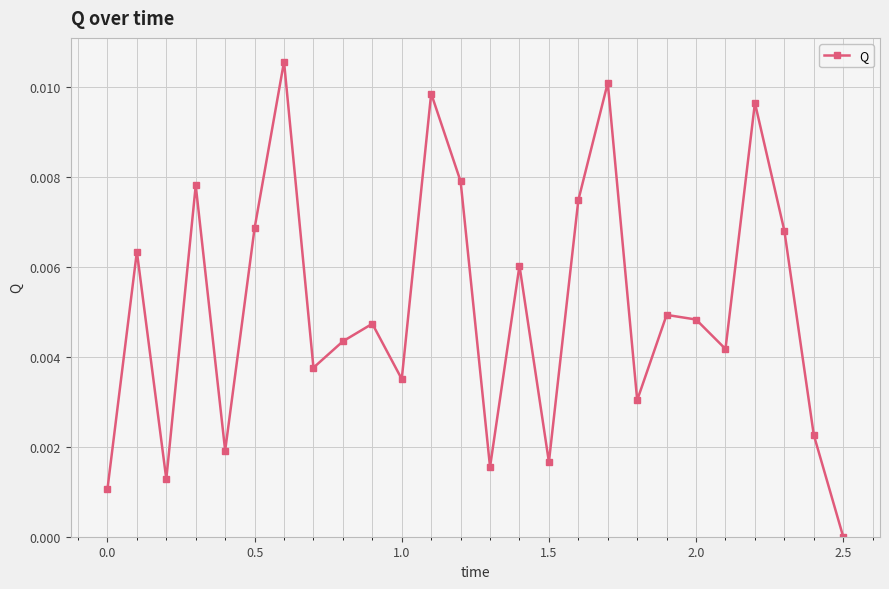

How many points are lower than both their immediate neighbors (excluding endpoints)?

8